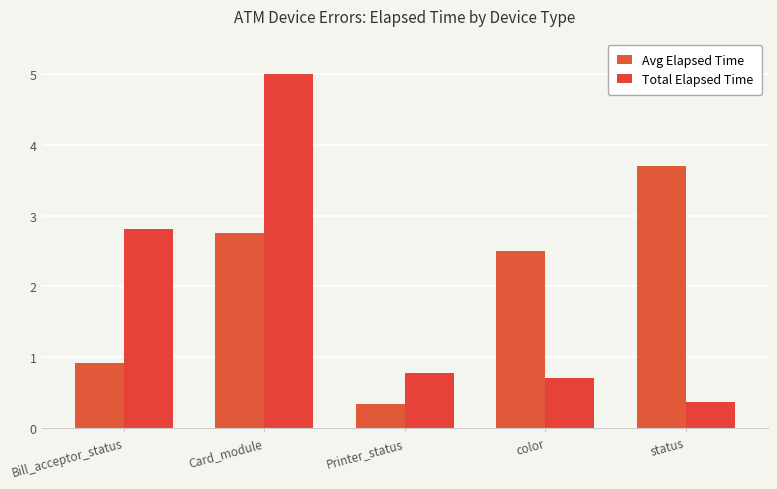

What is the sum of all Avg Elapsed Time values?

10.2